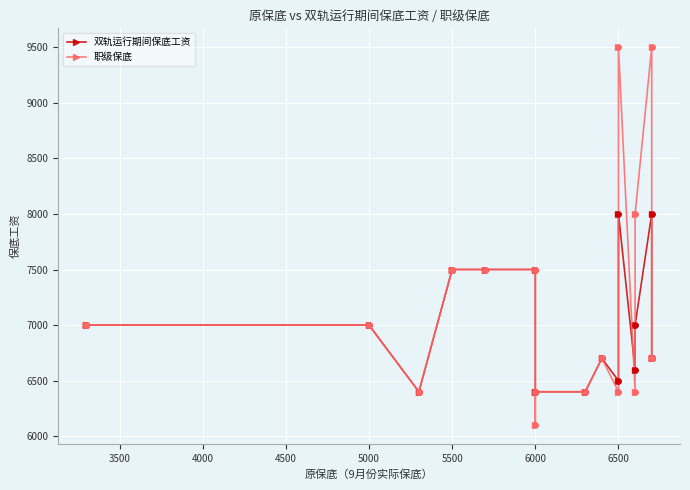

At which category is the sum across all series the highest?

6500